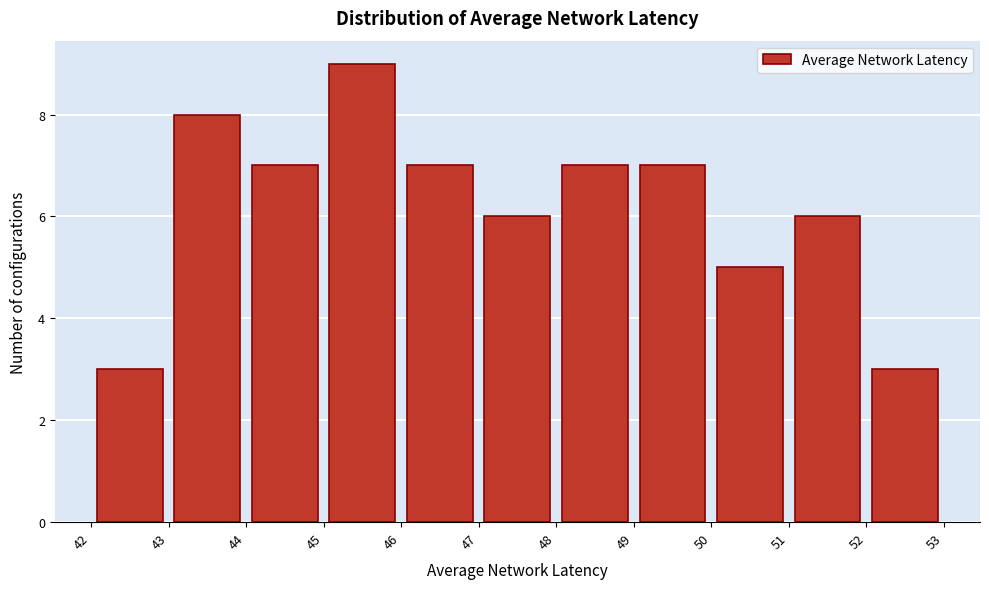

Reading left to right, list every bar in this chart as the range it spans on the x-axis followed by its height. The values are not printed on the chart, so give them approximately, as read against the axis.

42 to 43: 3
43 to 44: 8
44 to 45: 7
45 to 46: 9
46 to 47: 7
47 to 48: 6
48 to 49: 7
49 to 50: 7
50 to 51: 5
51 to 52: 6
52 to 53: 3